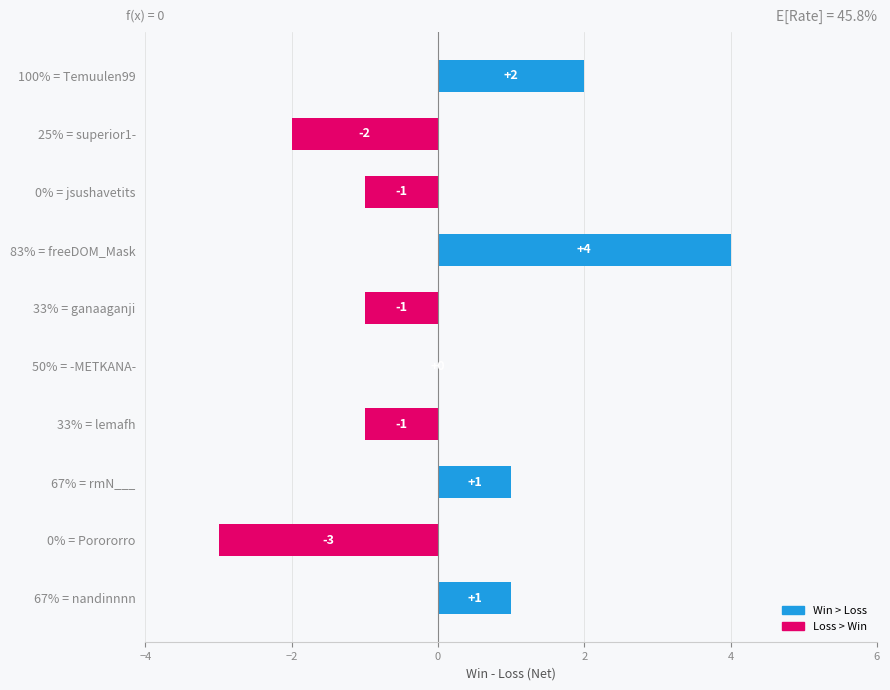

What is the greatest value displayed?

4